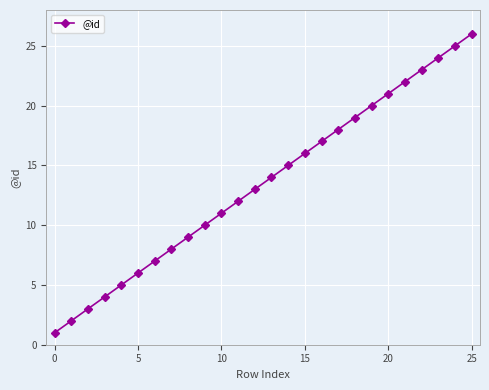

What is the sum of all values?

351